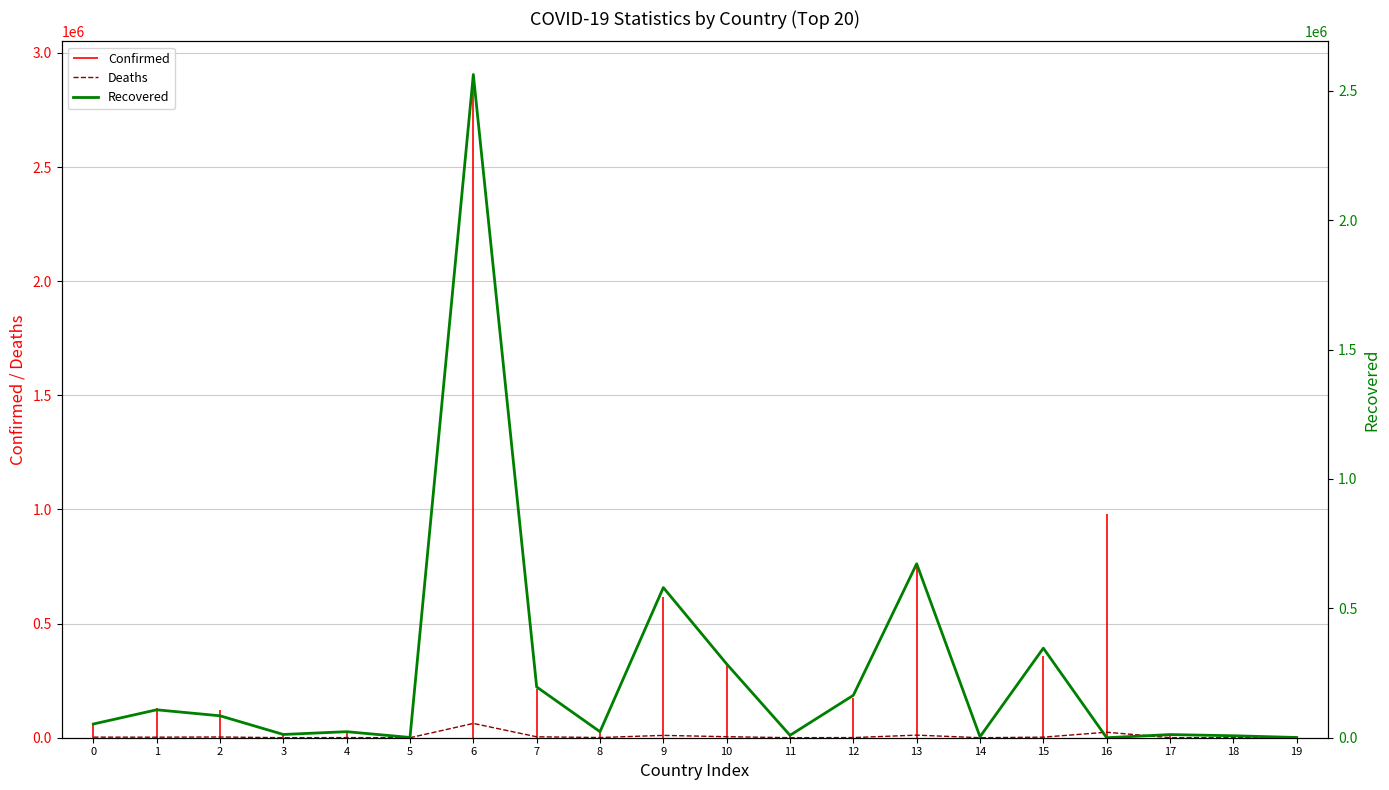

Reading left to right, extract all data points from this chart.

Deaths: 2611	2386	3234	125	587	32	62599	4071	910	10152	4461	198	632	11305	44	2522	24104	322	99	1
Recovered: 52974	107887	84745	12590	23341	1014	2563223	196289	23267	580330	285024	9326	163937	672319	3750	346148	0	12193	7580	961